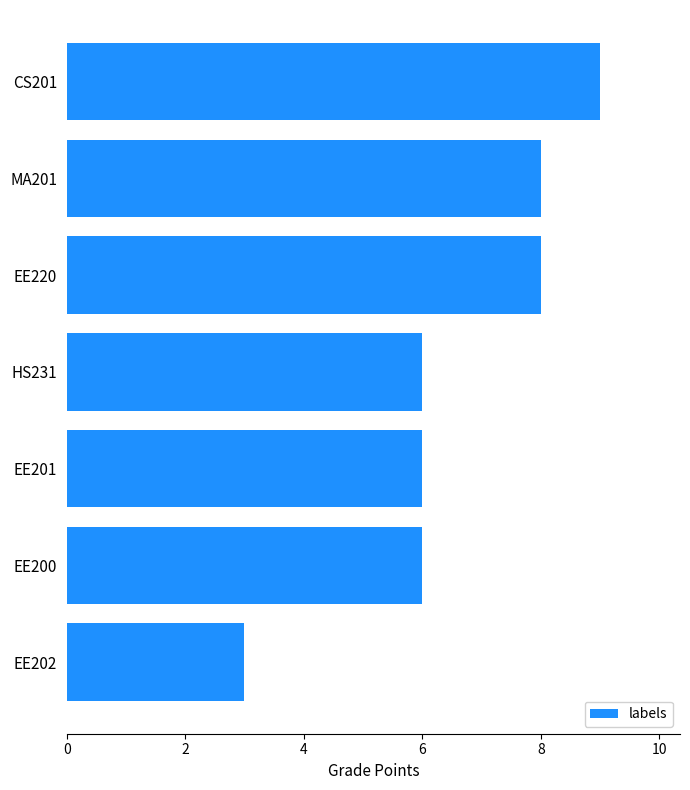

Are the bars grouped side by side (vs. stacked)?

No